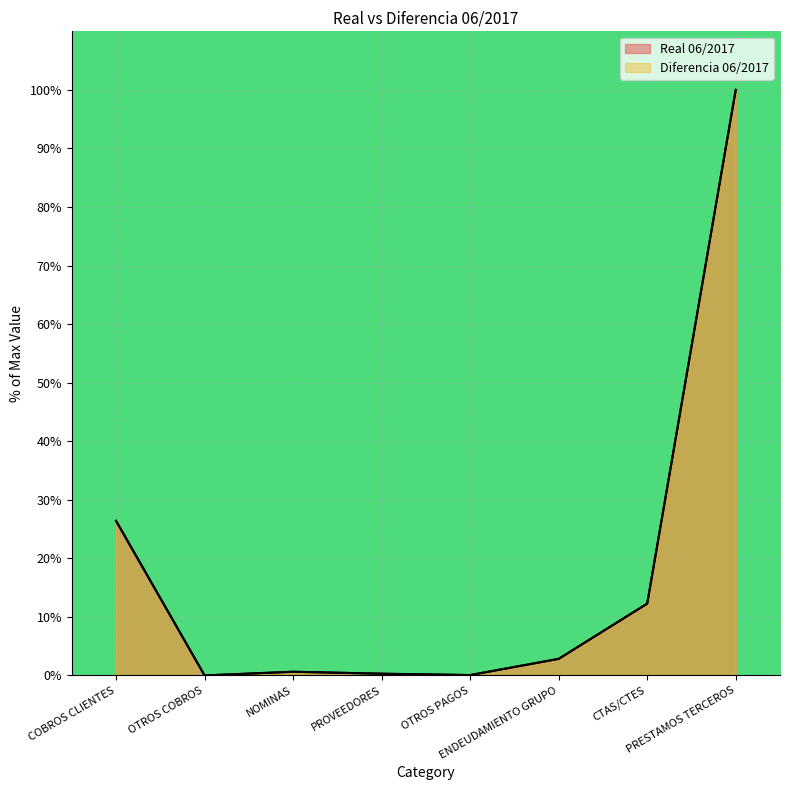

Which series has the widest spread of values?

Real 06/2017